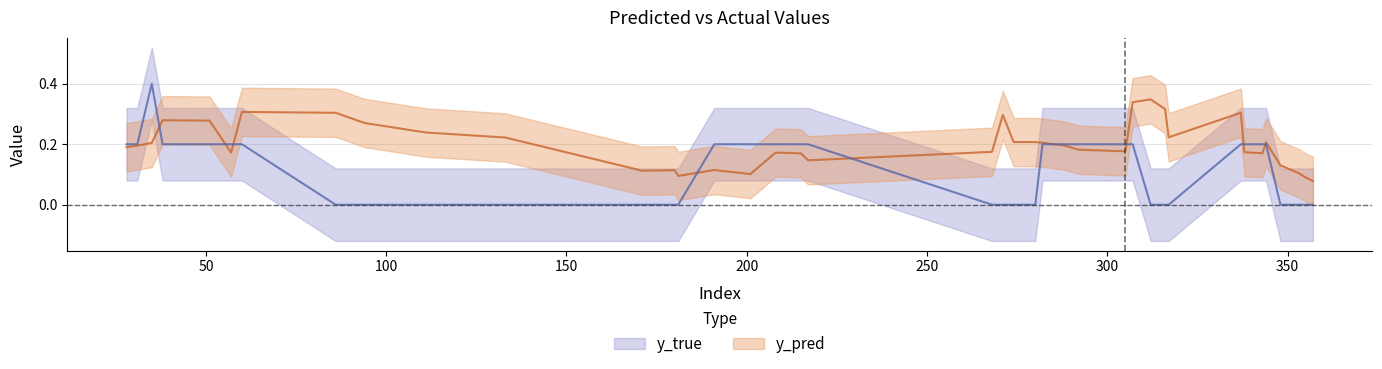

List the series in order of their overall mean, highest first.

y_pred, y_true